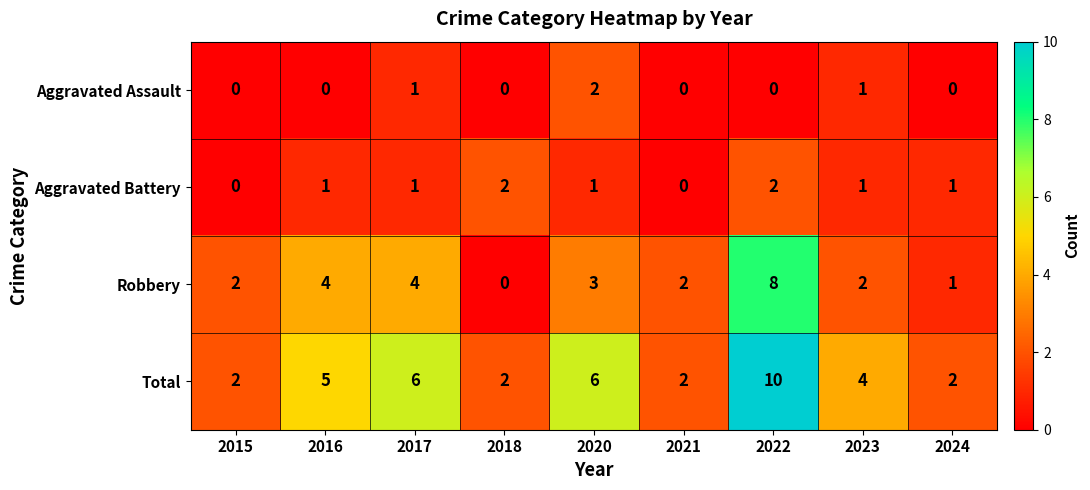

What is the approximate value of Total at 2023?

4